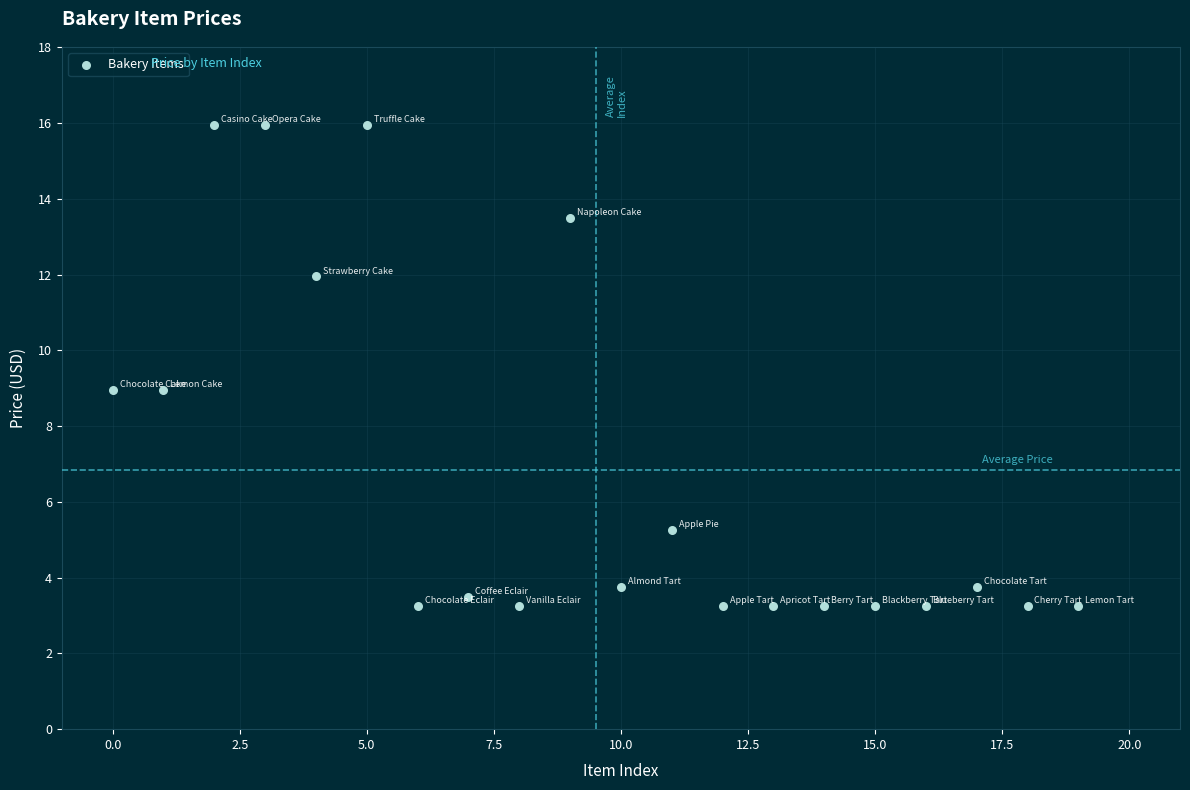

What is the range of Y values (max minus min)?

12.7